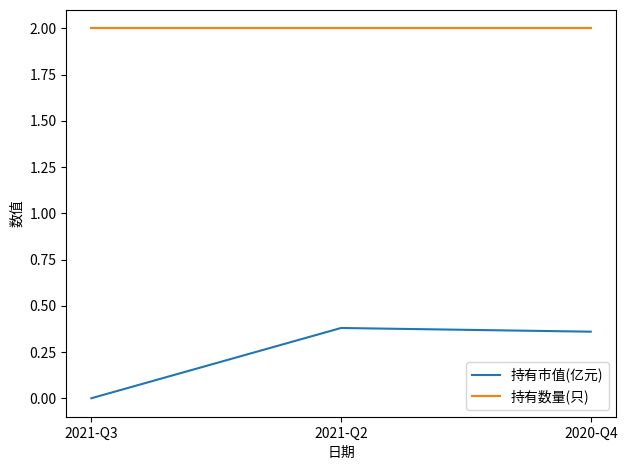

The value of 持有数量(只) at 2020-Q4 is 2.0. True or false?

True